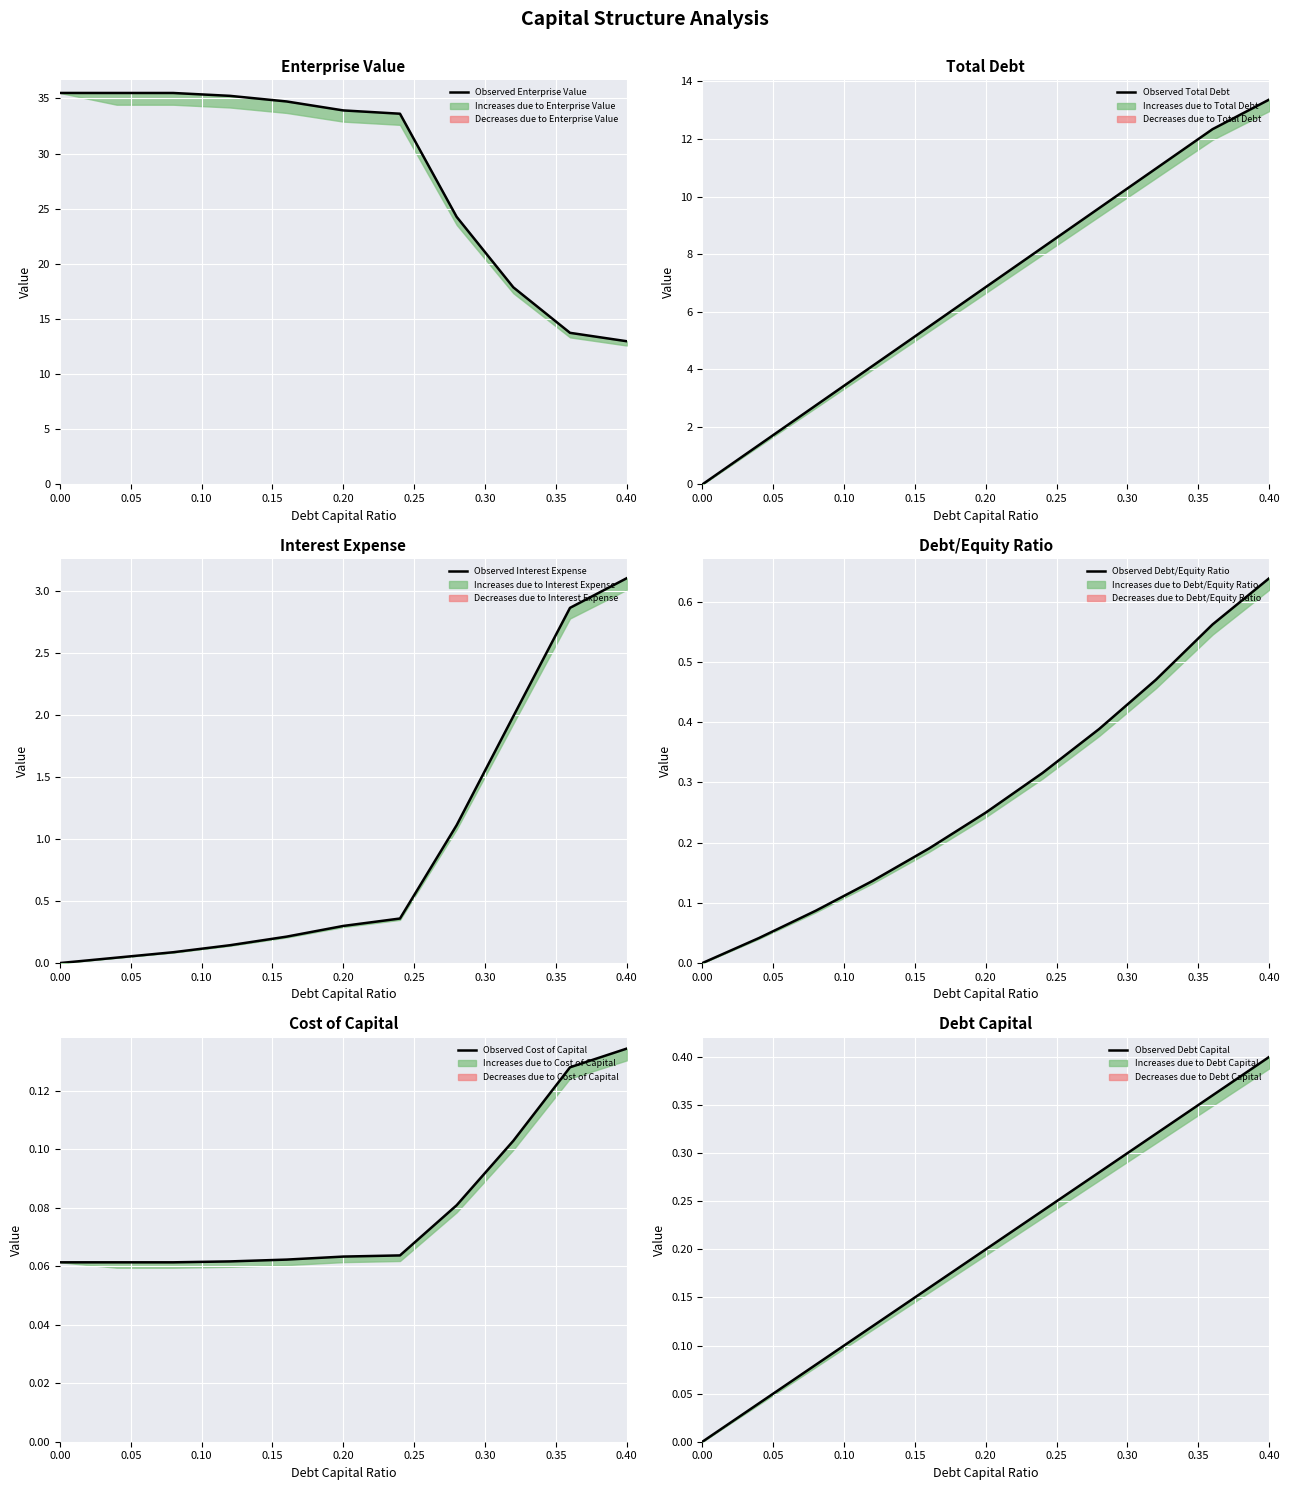

Reading right to left, extract all data points from this chart.

Observed Enterprise Value: 13.0	13.7	17.9	24.3	33.6	33.9	34.7	35.2	35.5	35.5	35.5
Observed Total Debt: 13.4	12.3	11.0	9.6	8.2	6.9	5.5	4.1	2.7	1.4	0.0
Observed Interest Expense: 3.1	2.9	2.0	1.1	0.4	0.3	0.2	0.1	0.1	0.0	0.0
Observed Debt/Equity Ratio: 0.6	0.6	0.5	0.4	0.3	0.2	0.2	0.1	0.1	0.0	0.0
Observed Cost of Capital: 0.1	0.1	0.1	0.1	0.1	0.1	0.1	0.1	0.1	0.1	0.1
Observed Debt Capital: 0.4	0.4	0.3	0.3	0.2	0.2	0.2	0.1	0.1	0.0	0.0